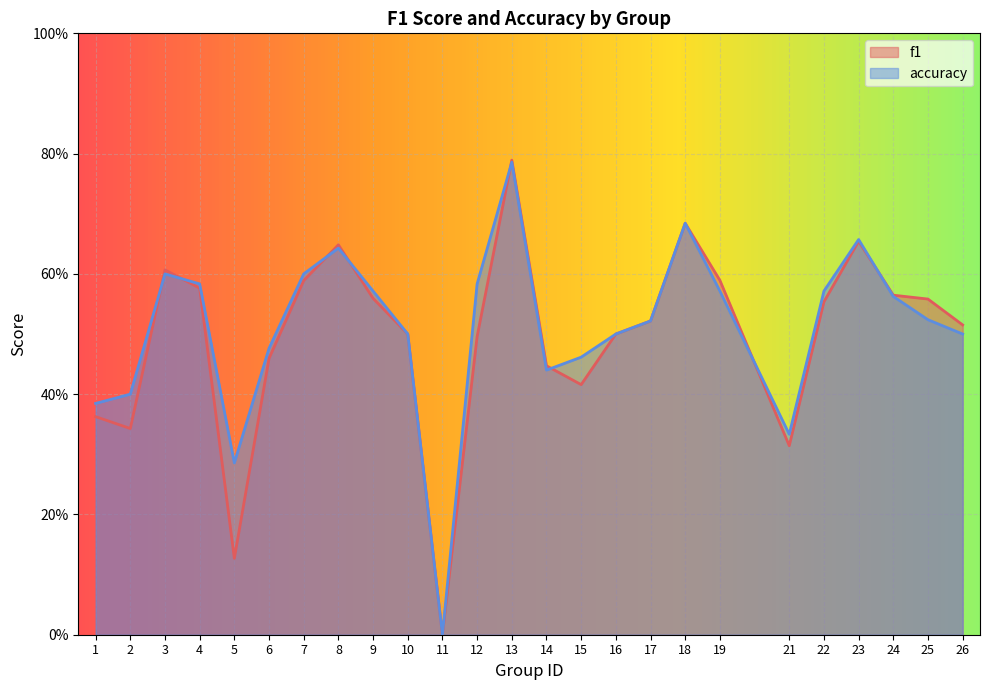

What is the difference between the highest and lowest values at 5?

0.2